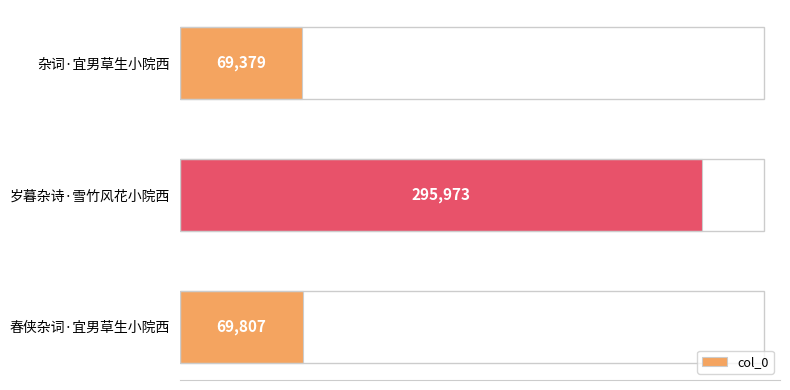

Reading bottom to top, extract all data points from this chart.

69807	295973	69379